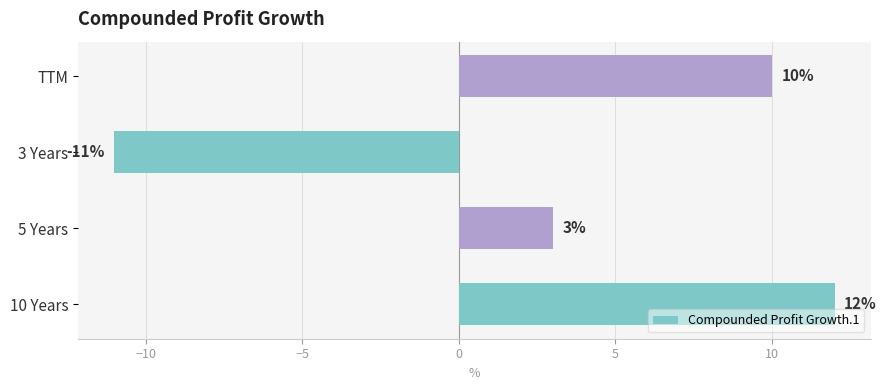

Between 5 Years and TTM, which is larger?

TTM